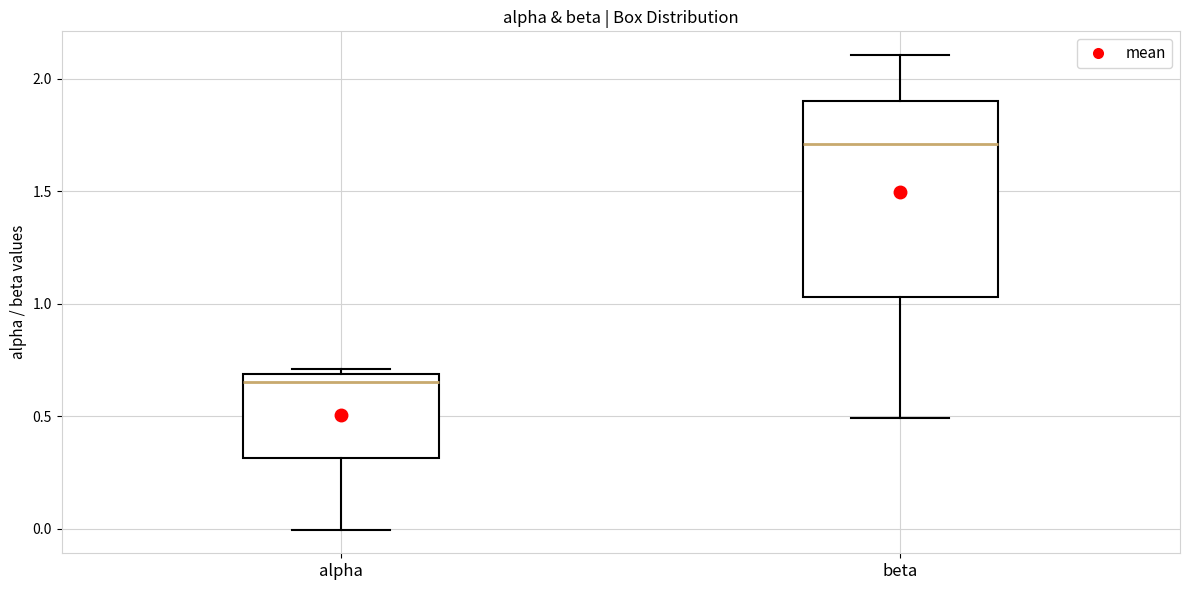

Where does the lower whisker of the box for alpha end on the y-axis? The values are not printed on the chart, so give them approximately, as read against the axis.

0.00